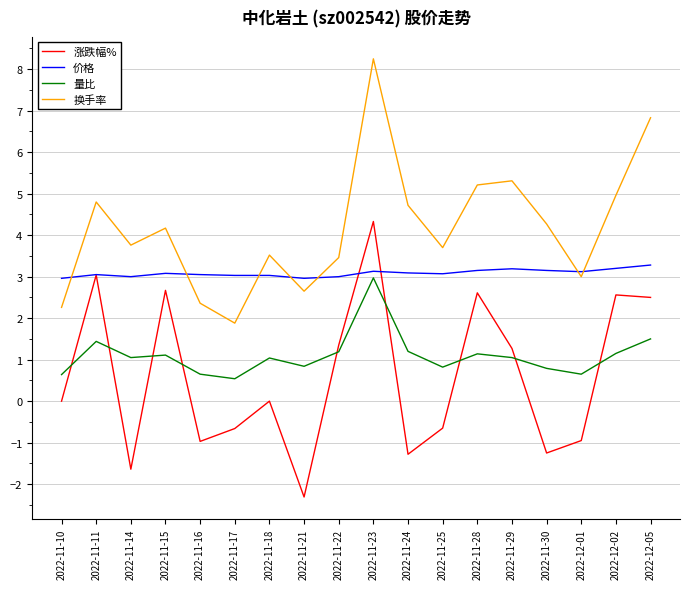

What is the total value across all series at 2022-12-05?

14.1